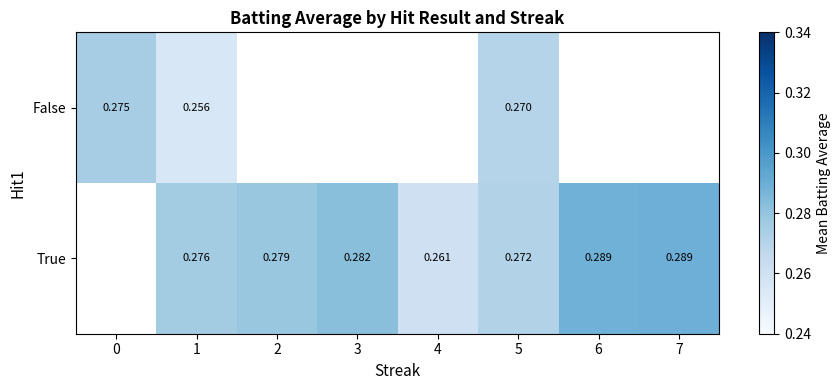

How many distinct data groups are displayed?

2